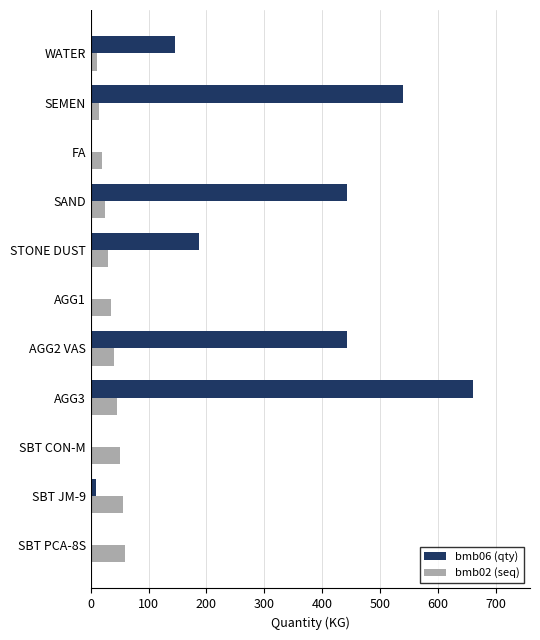

Is it true that bmb06 (qty) equals 0.0 at FA?

True